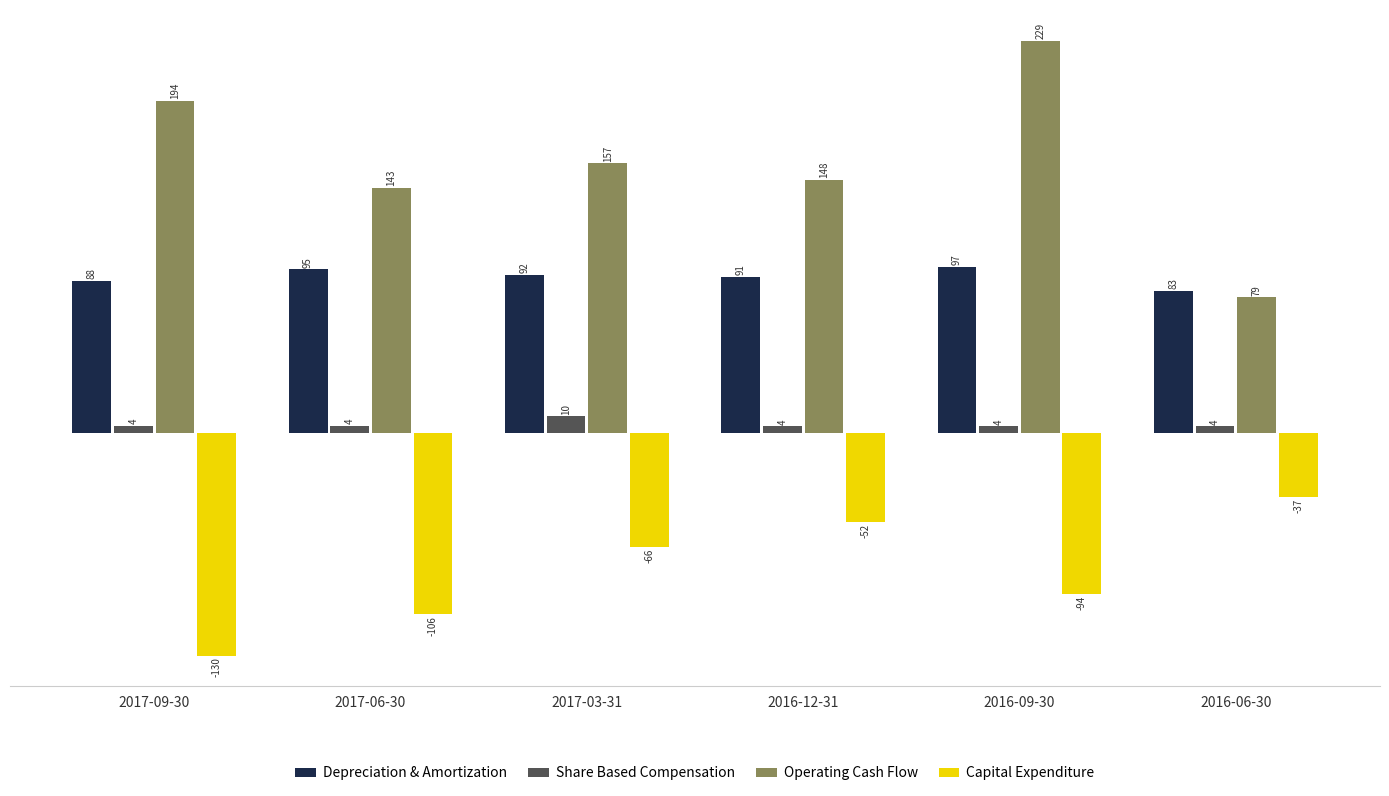

True or false: Depreciation & Amortization has a value of 26.6 at 2017-03-31.

False